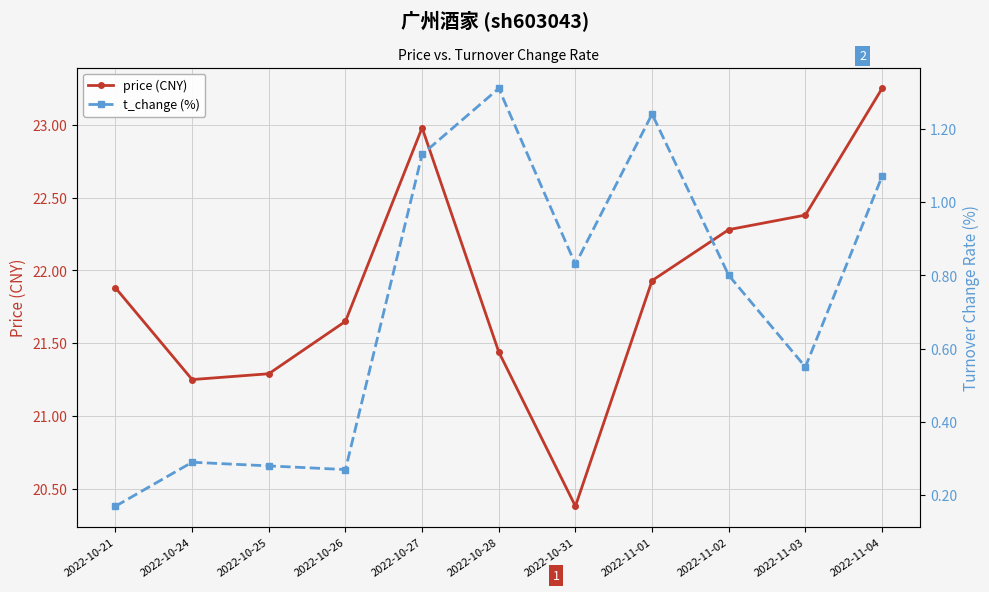

Which label corresponds to the largest value in the chart?

2022-11-04